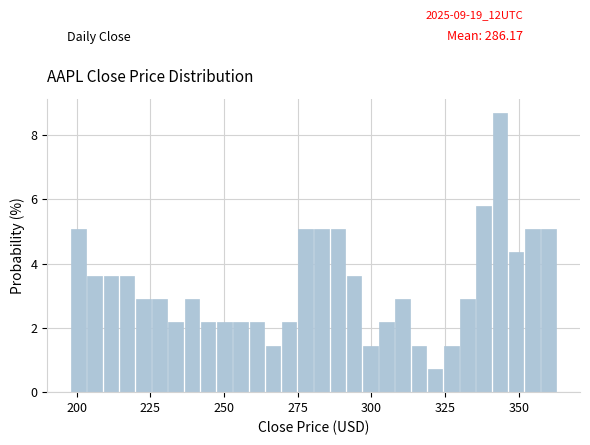

Read against the x-axis, roughly where is the centre of the tallest bar?

345